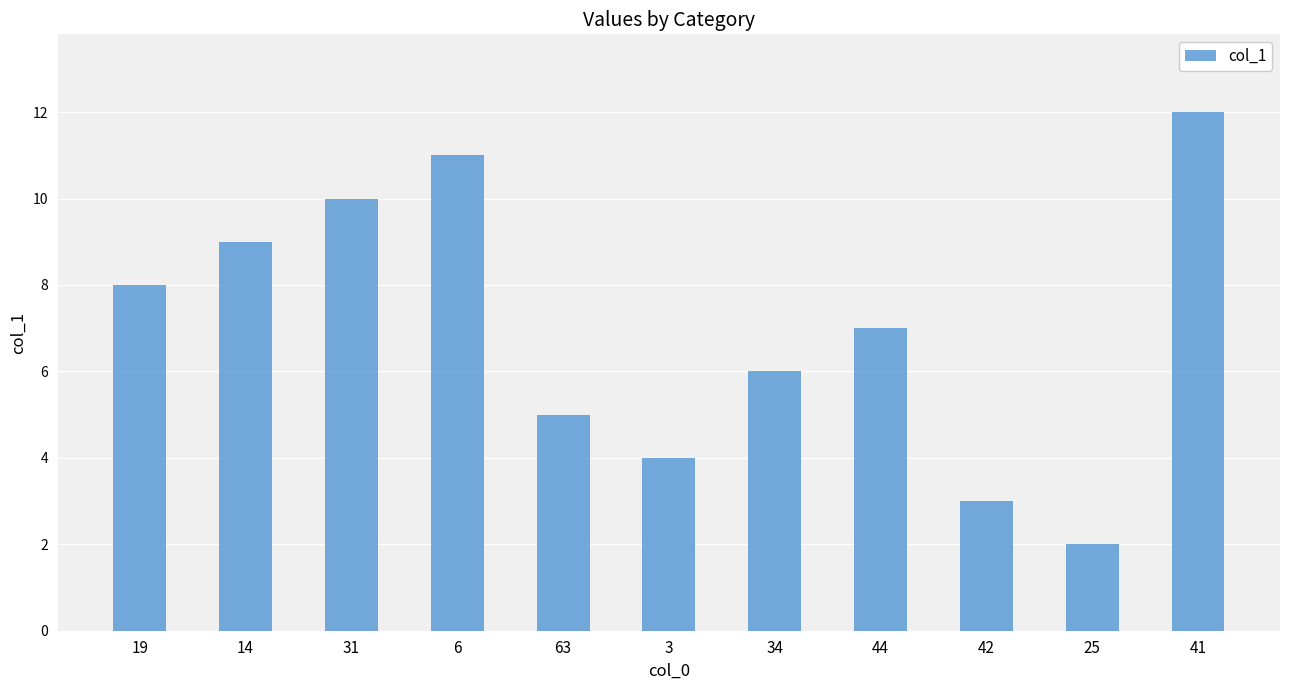

Where is the data nearest to the value 7?

44